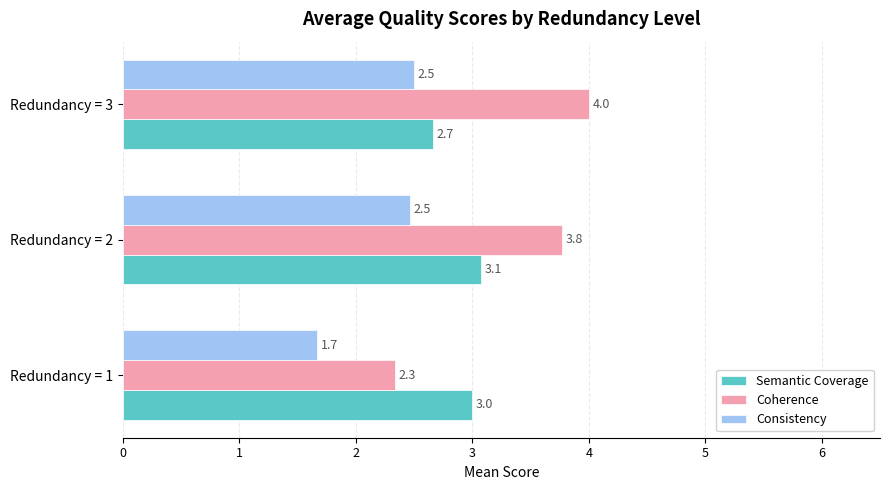

What is the difference between the maximum and minimum values in the Consistency series?

0.8